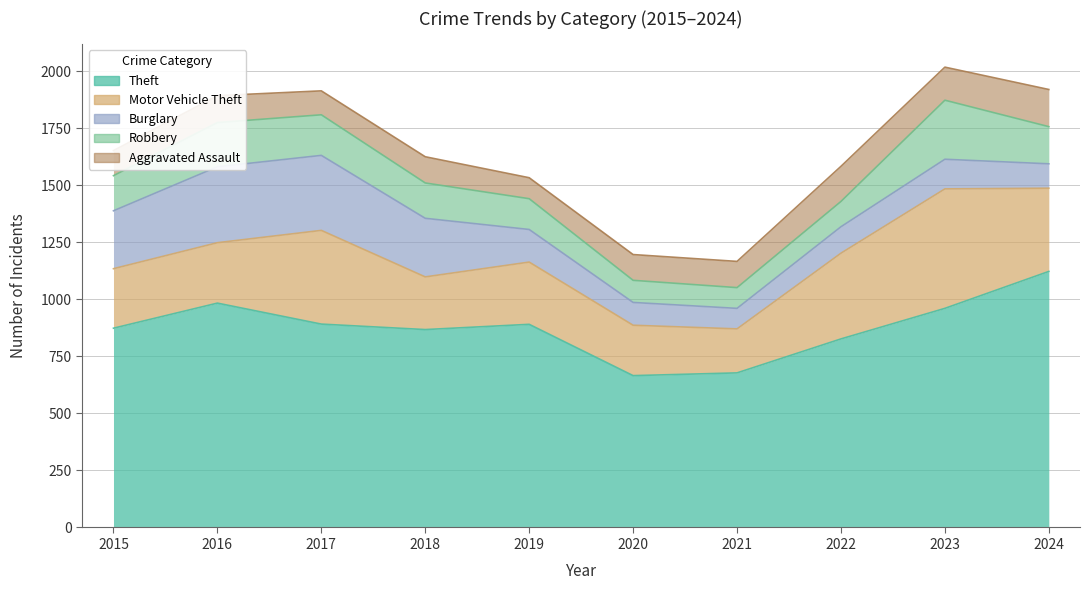

What is the value of the Motor Vehicle Theft point at the 2nd from the left?

265